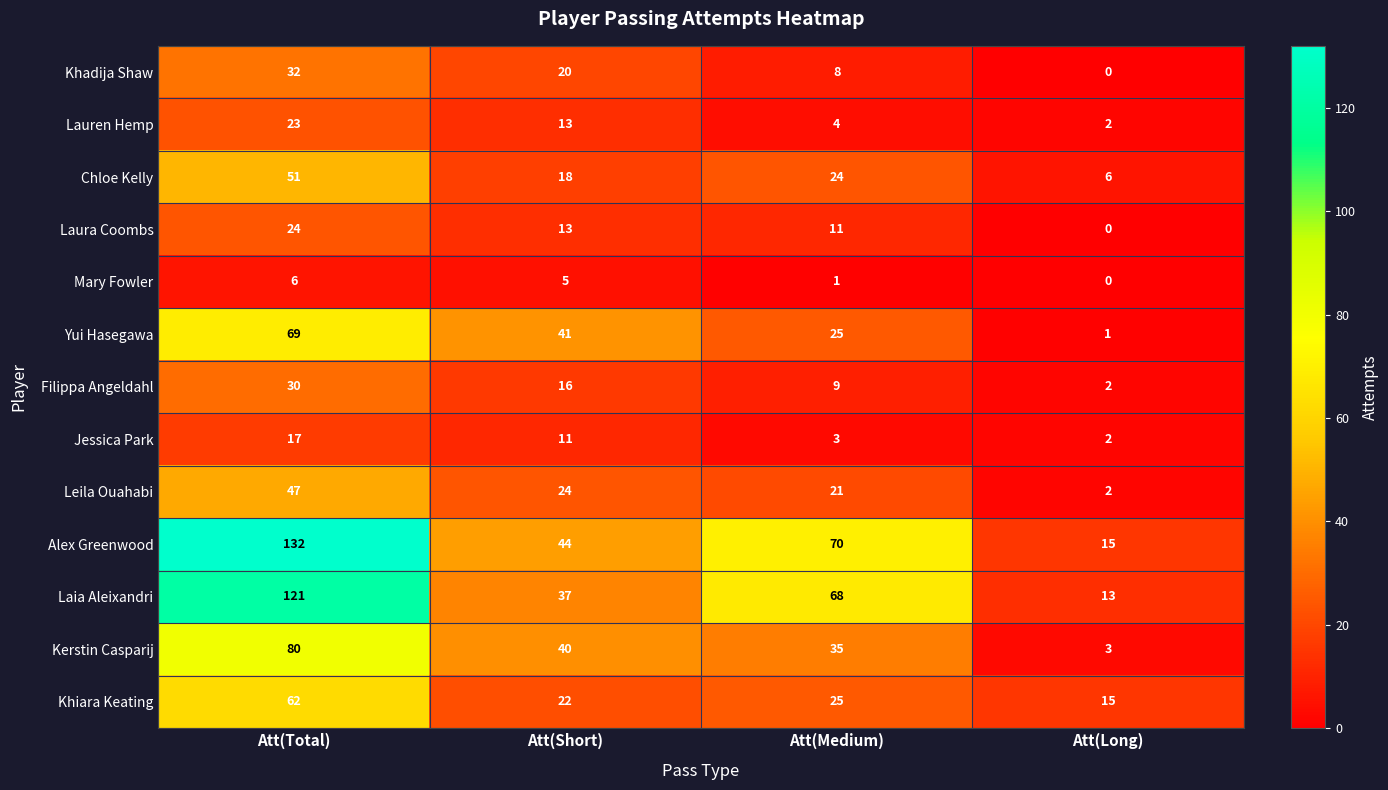

How many series are shown in this chart?

13